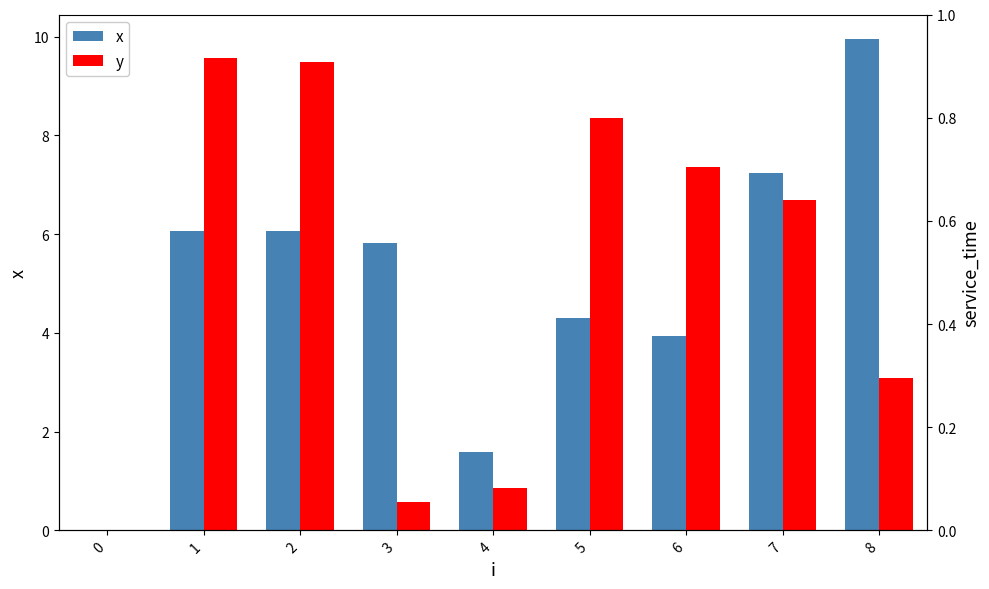

At which category is the sum across all series the highest?

1